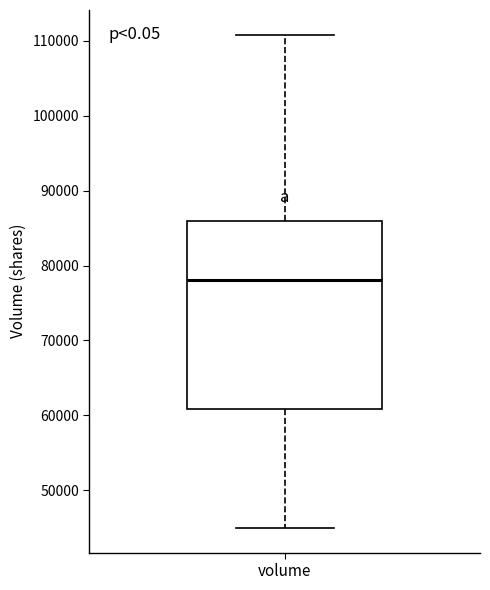

Transcribe this box plot: give where the median line is, the range the box spans, and where the two whiskers end, as read against the y-axis. The values are not printed on the chart, so give them approximately, as read against the axis.

median 78000, box 61000 to 86000, whiskers 45000 to 111000